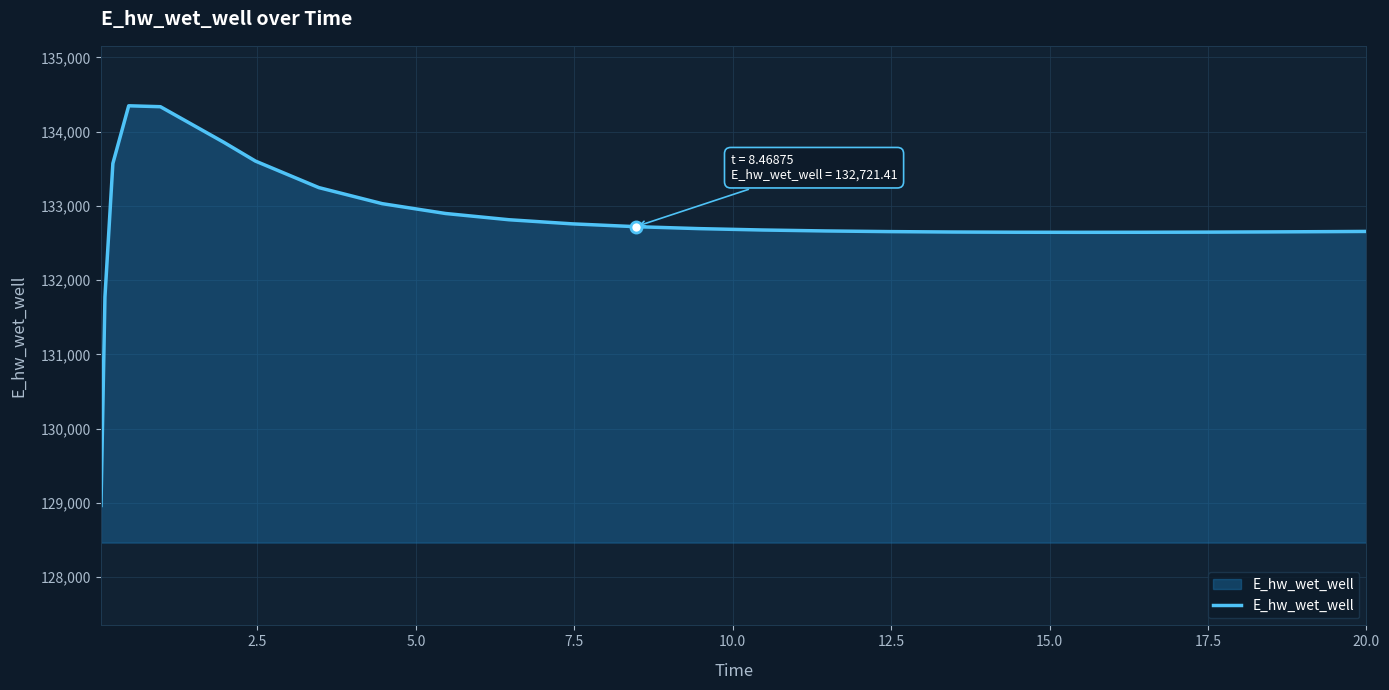

What is the difference between the maximum and minimum values?

5382.6